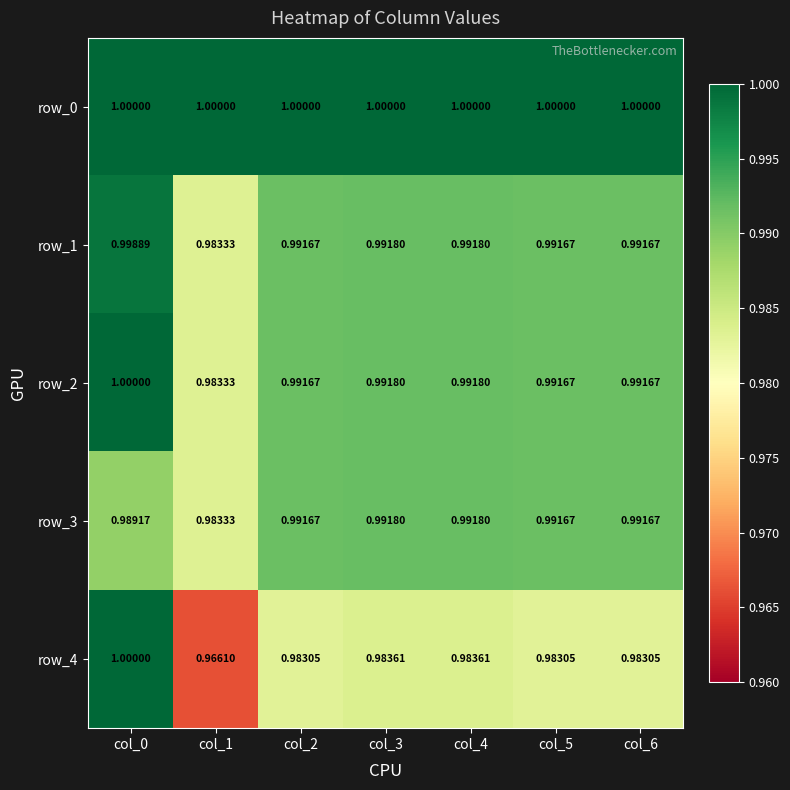

Where is row_1 nearest to the value 0?

col_1